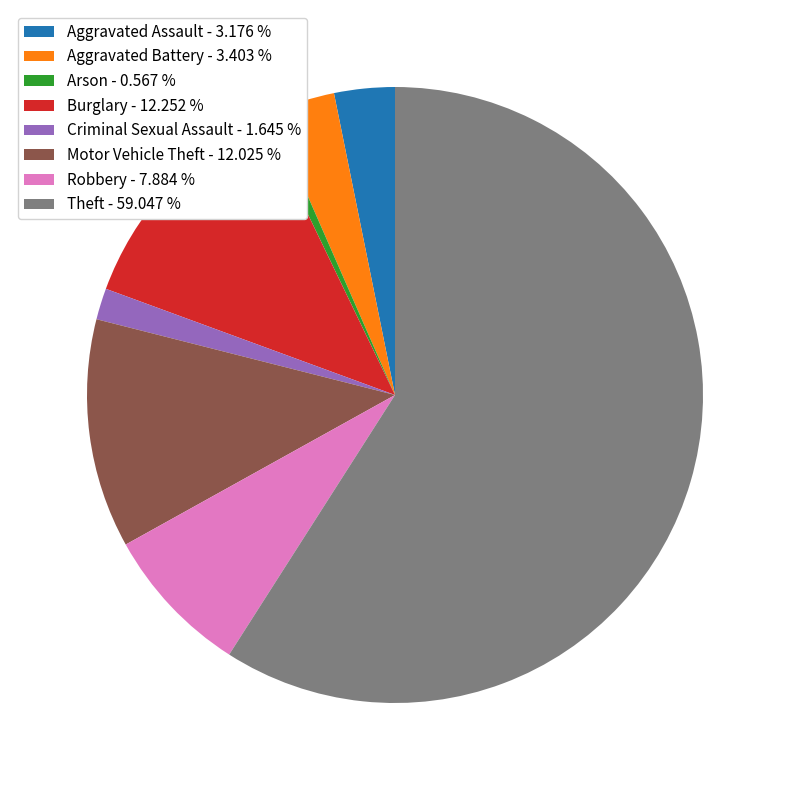

Does any single category account for the majority?

Yes